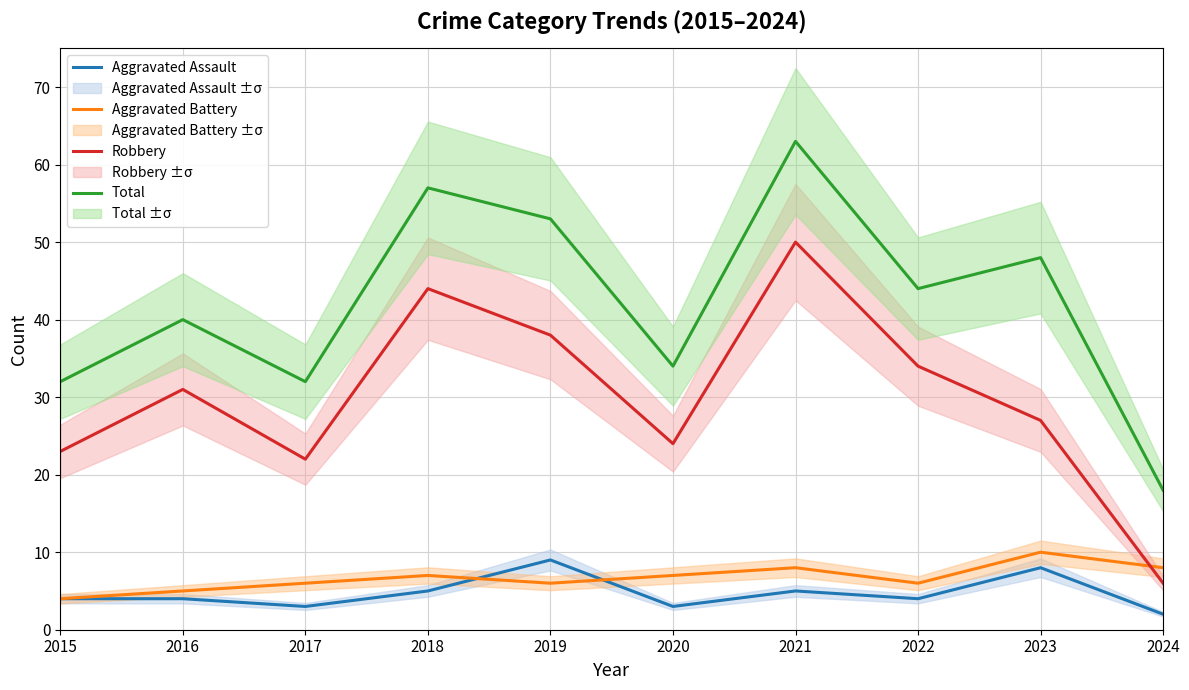

At which category does Robbery reach its first local peak?

2016